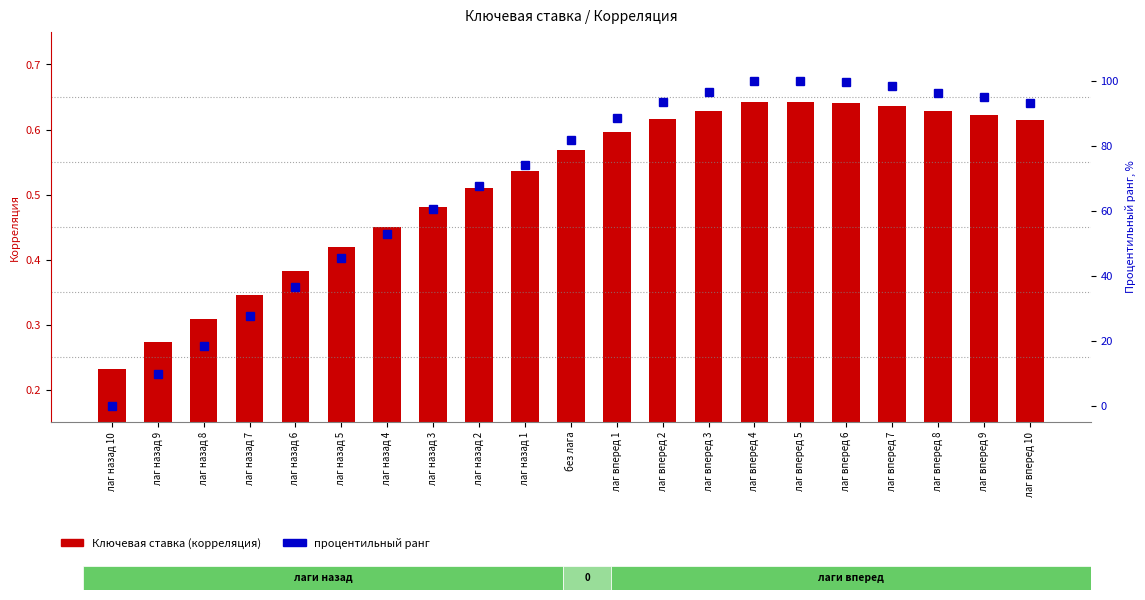

Where does the процентильный ранг series first go above 81?

без лага